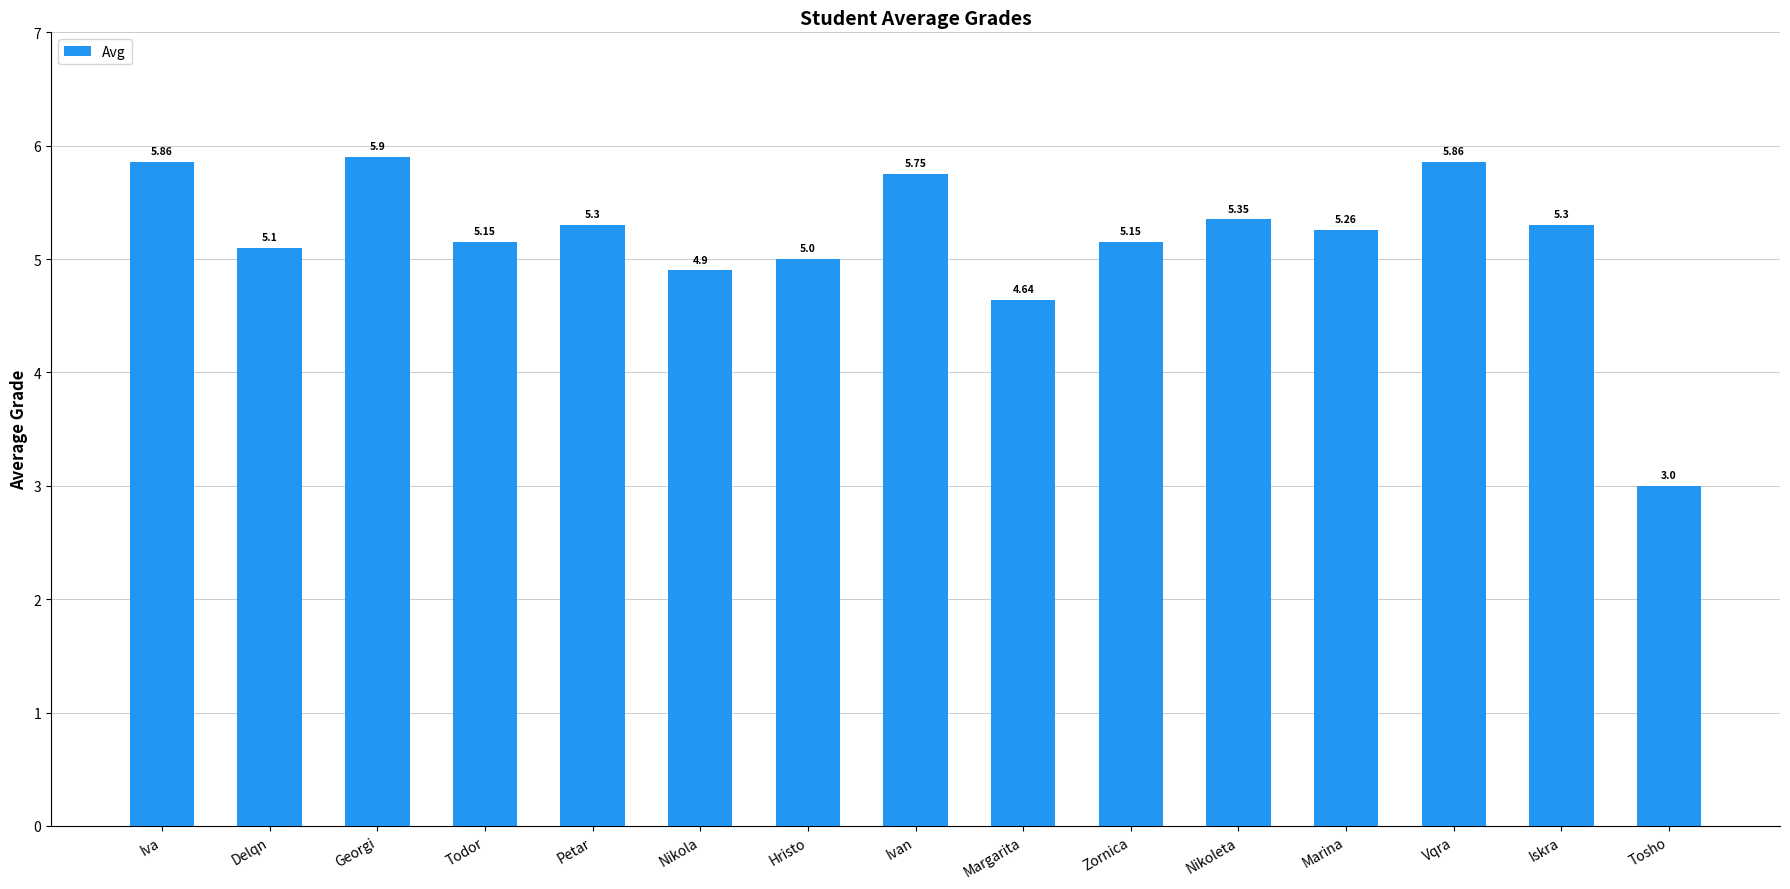

What is the label of the 7th bar from the left?

Hristo